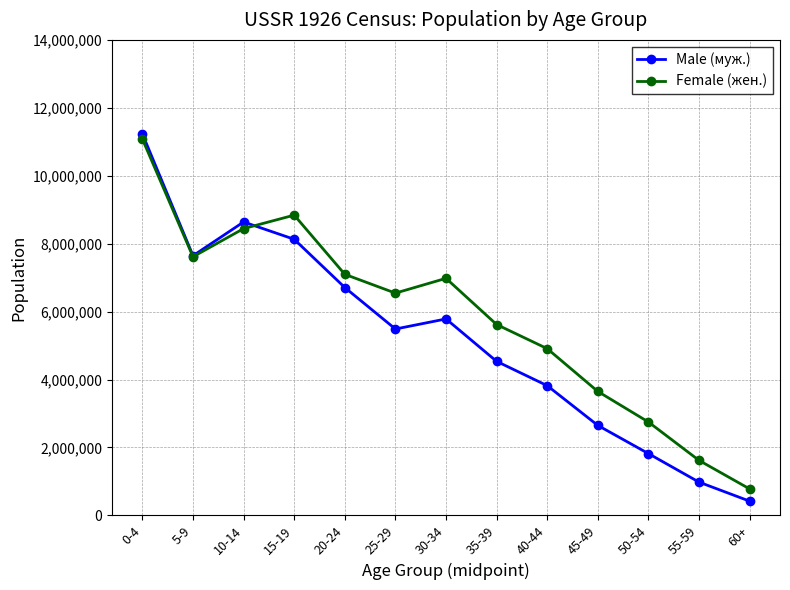

What is the difference between the second highest and minimum values in the Male (муж.) series?

8219494